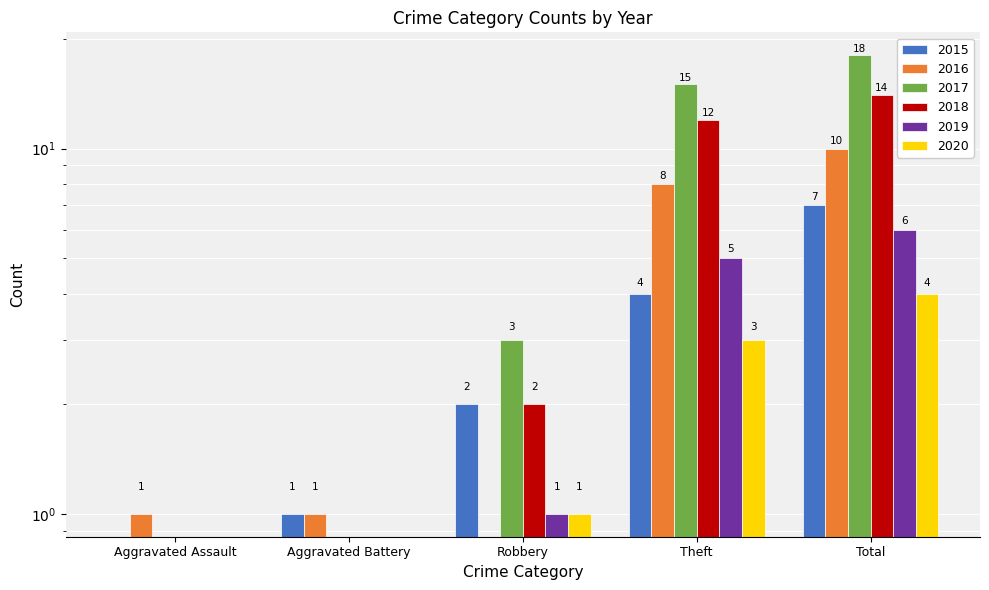

Reading left to right, list all the values displayed in this chart.

2015: 0	1	2	4	7
2016: 1	1	0	8	10
2017: 0	0	3	15	18
2018: 0	0	2	12	14
2019: 0	0	1	5	6
2020: 0	0	1	3	4